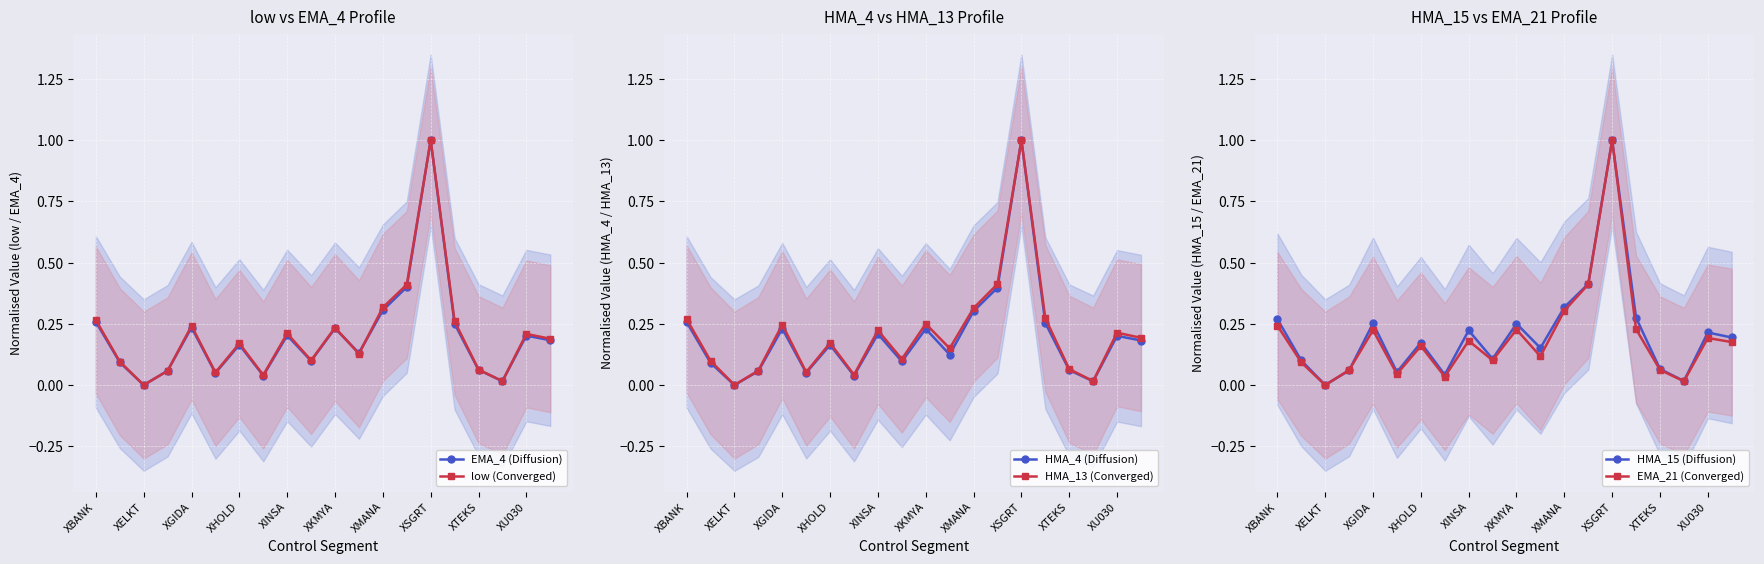

Where is the first local maximum for EMA_4 (Diffusion)?

XGIDA